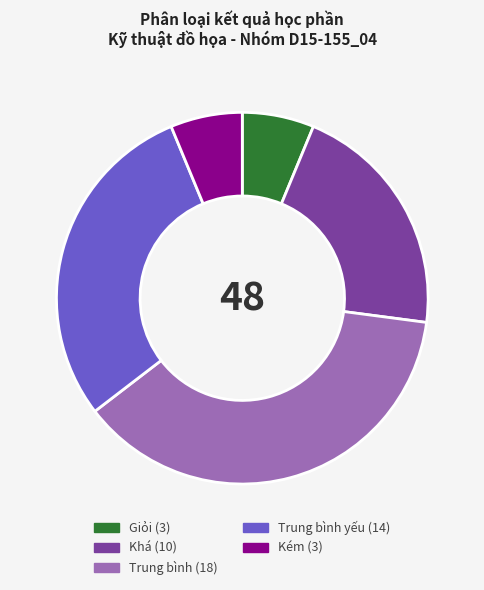

Is there a majority slice in this chart?

No